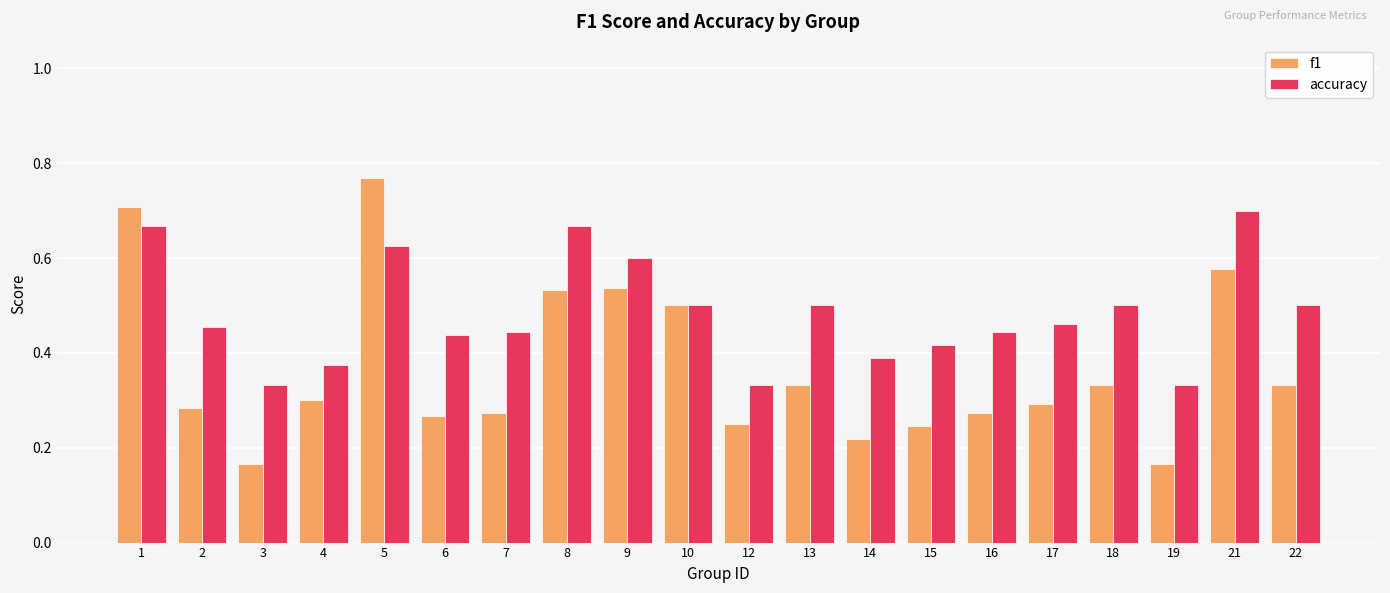

Is it true that f1 equals 0.6 at 21?

True